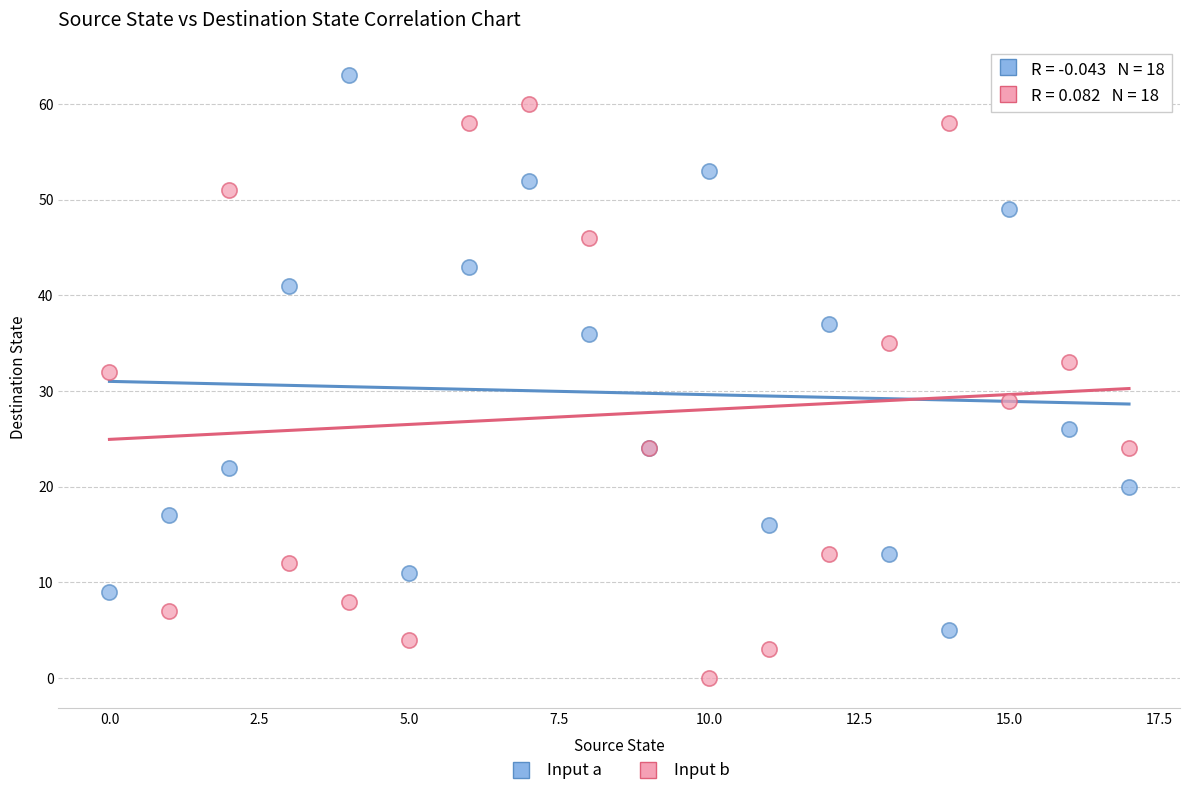

Which series reaches the maximum Y coordinate?

Input a